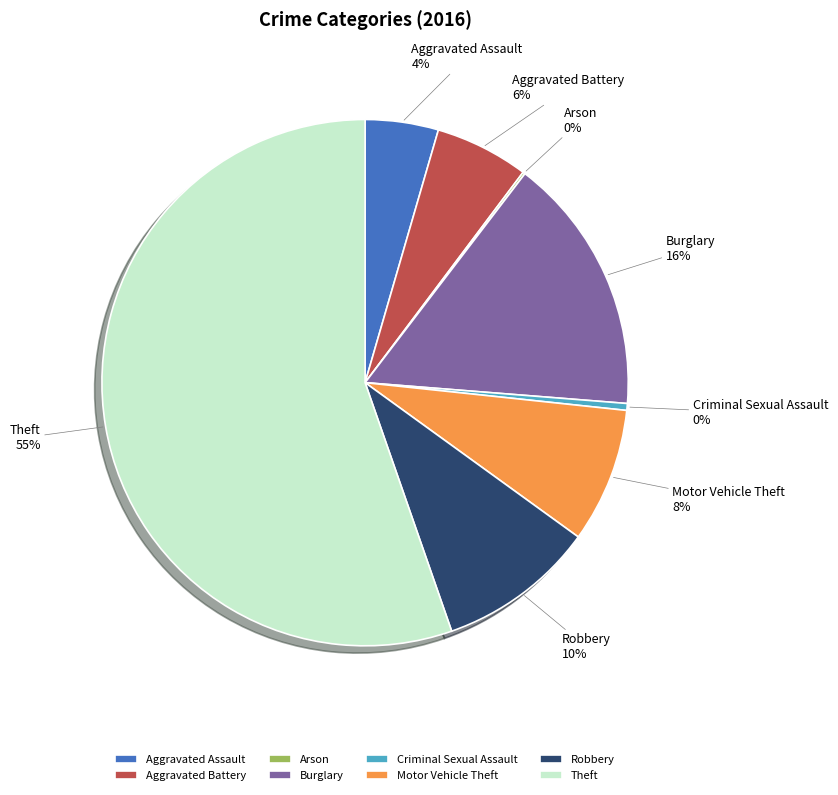

To the nearest percent, what is the average slice percentage?

12%